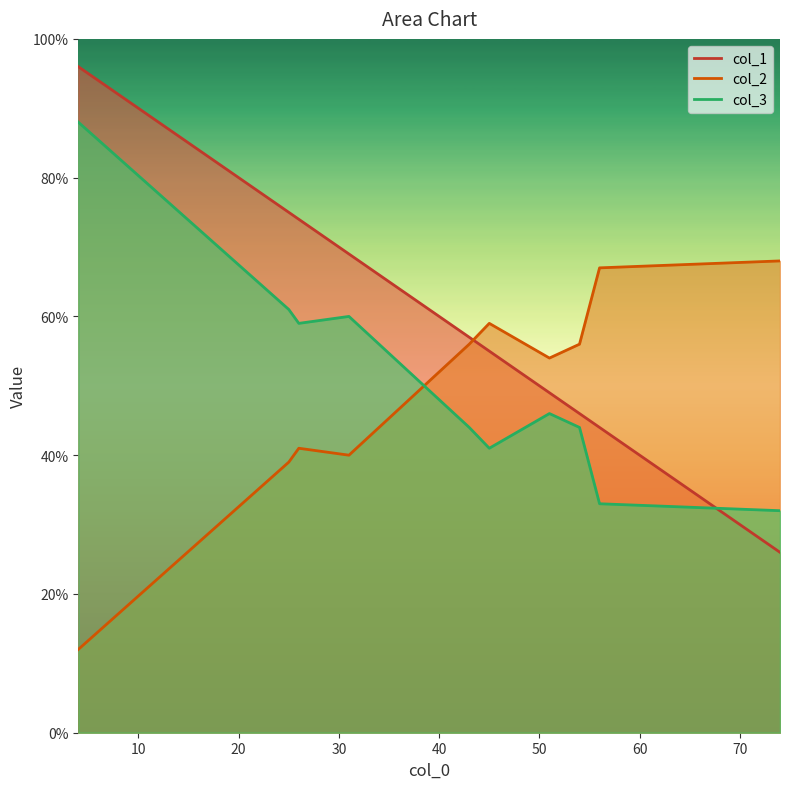

At which category is the sum across all series the highest?

4